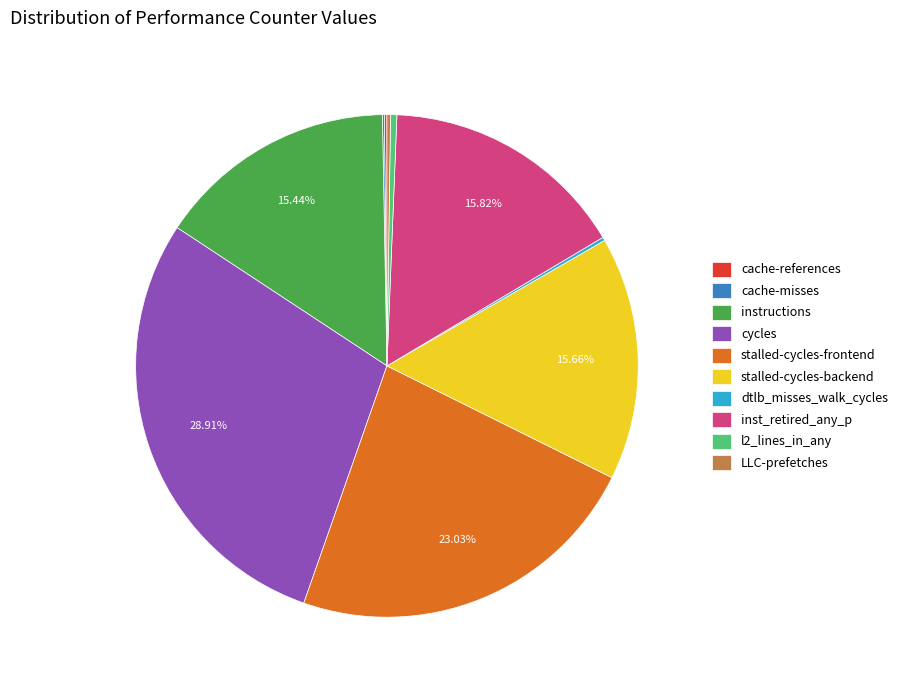

Is the sum of cycles and l2_lines_in_any greater than half?

No